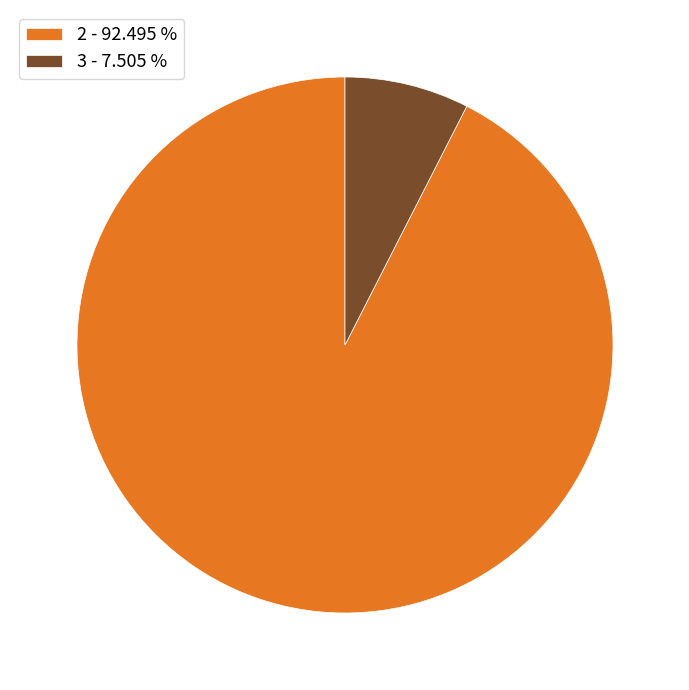

Count the number of slices in the pie.

2